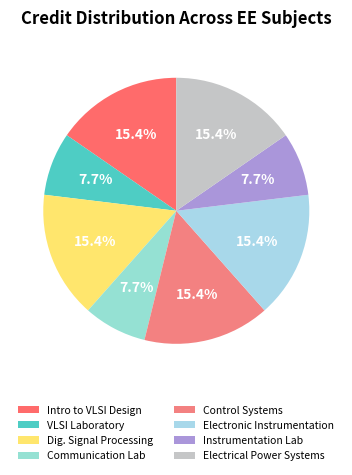

How many slices are in this pie chart?

8